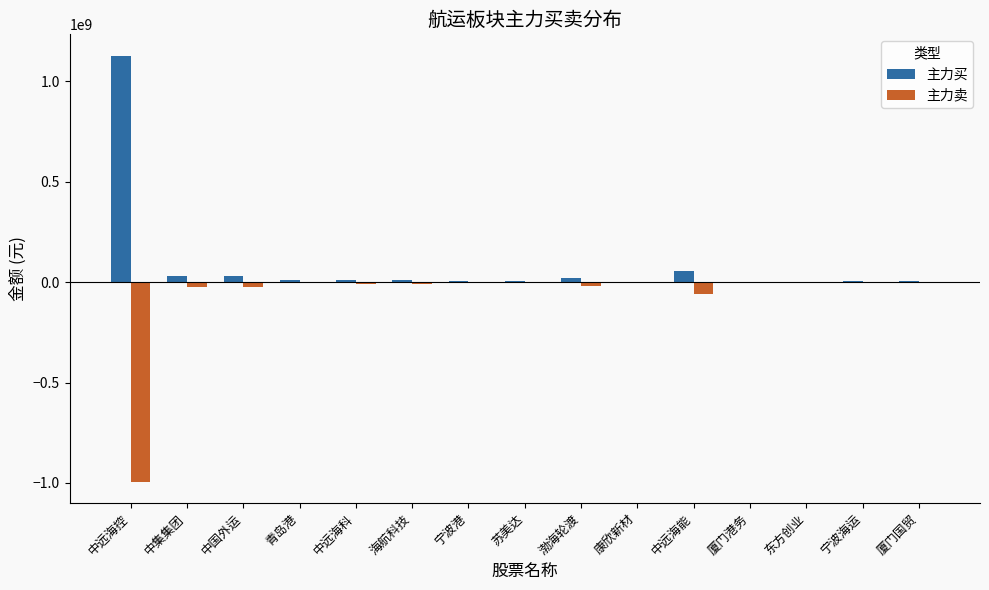

At which category is the sum across all series the highest?

中远海控